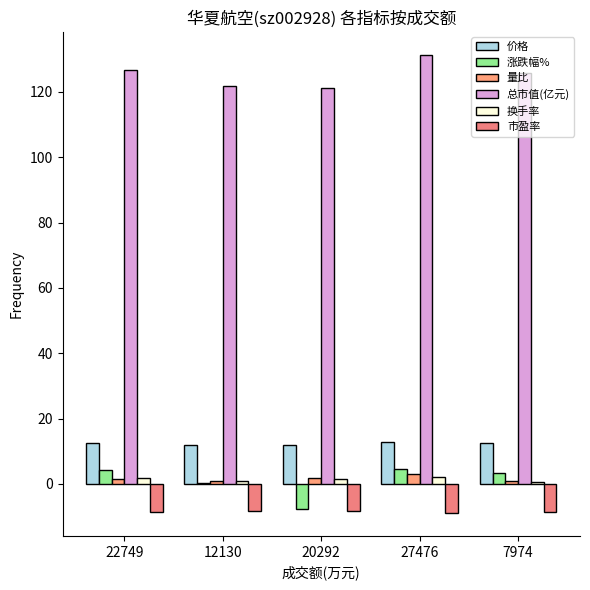

True or false: 总市值(亿元) has a value of 126.8 at 22749.

True